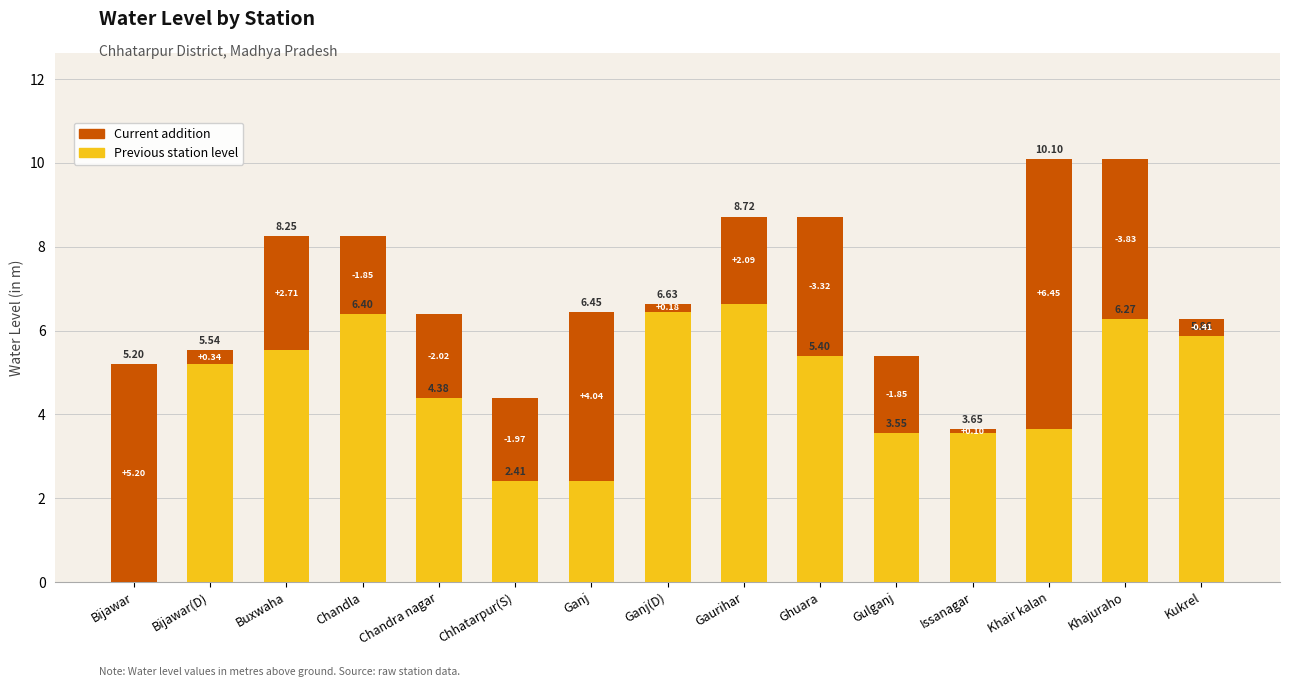

What are all the series names shown in the legend?

Previous station level, Current addition